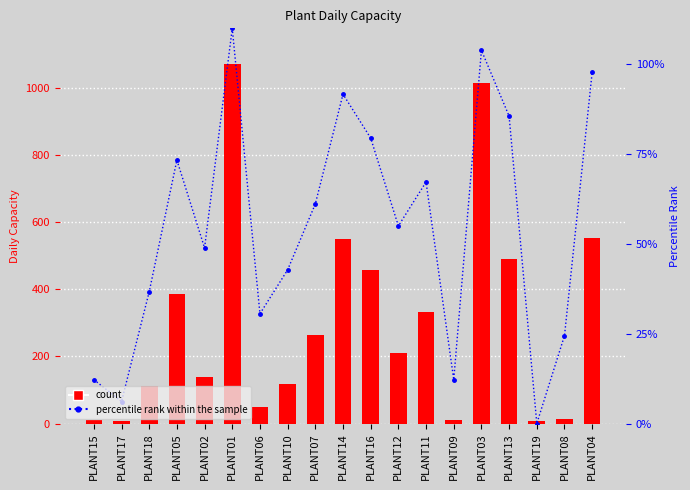

Reading right to left, extract all data points from this chart.

percentile rank within the sample: PLANT04=1046.2	PLANT08=261.6	PLANT19=0.0	PLANT13=915.4	PLANT03=1111.6	PLANT09=130.8	PLANT11=719.3	PLANT12=588.5	PLANT16=850.1	PLANT14=980.8	PLANT07=653.9	PLANT10=457.7	PLANT06=326.9	PLANT01=1177.0	PLANT02=523.1	PLANT05=784.7	PLANT18=392.3	PLANT17=65.4	PLANT15=130.8
Daily_Capacity: PLANT04=554.0	PLANT08=14.0	PLANT19=7.0	PLANT13=490.0	PLANT03=1013.0	PLANT09=11.0	PLANT11=332.0	PLANT12=209.0	PLANT16=457.0	PLANT14=549.0	PLANT07=265.0	PLANT10=118.0	PLANT06=49.0	PLANT01=1070.0	PLANT02=138.0	PLANT05=385.0	PLANT18=111.0	PLANT17=8.0	PLANT15=11.0